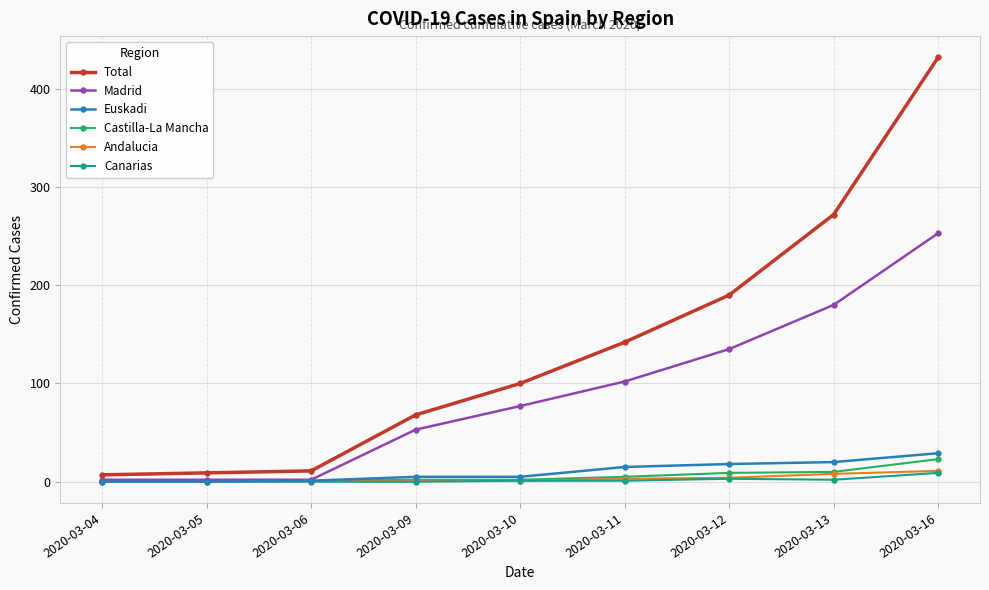

Is it true that Canarias equals 0 at 2020-03-04?

True